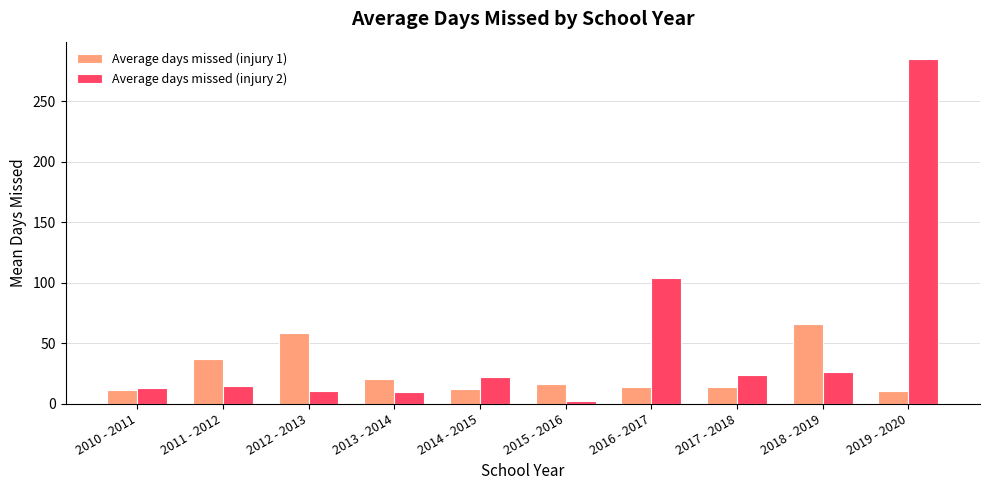

What is the total value across all series at 2014 - 2015?

34.0